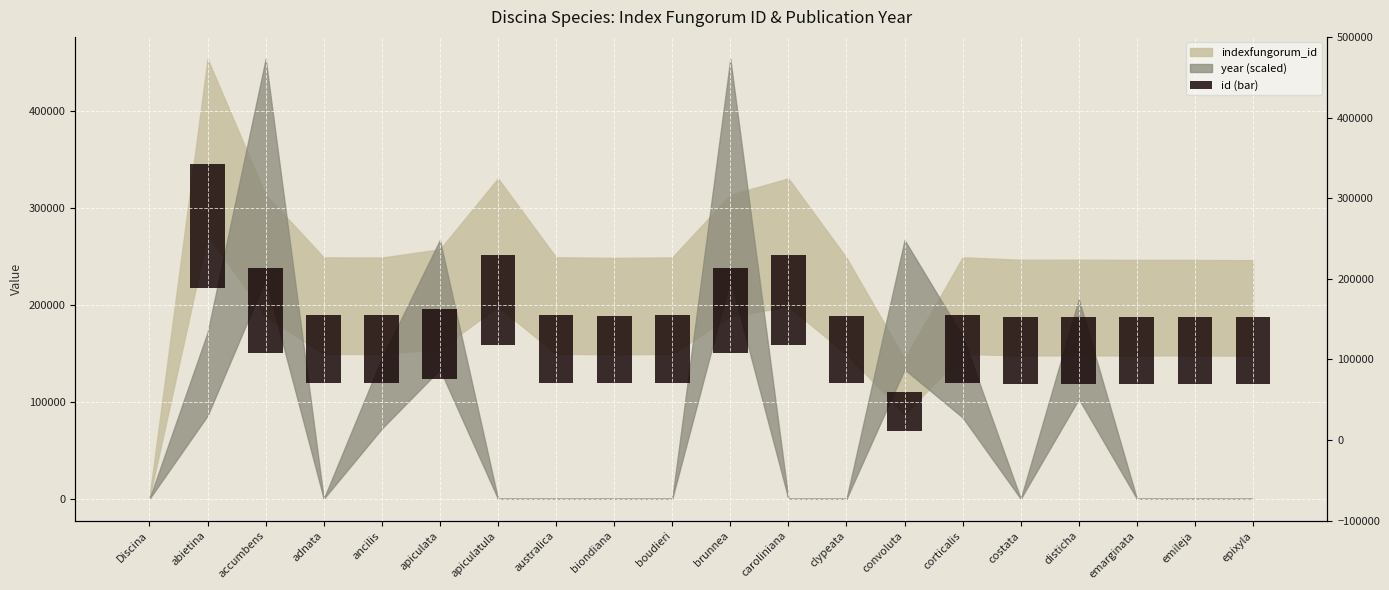

Where does the data first go above 69630?

abietina